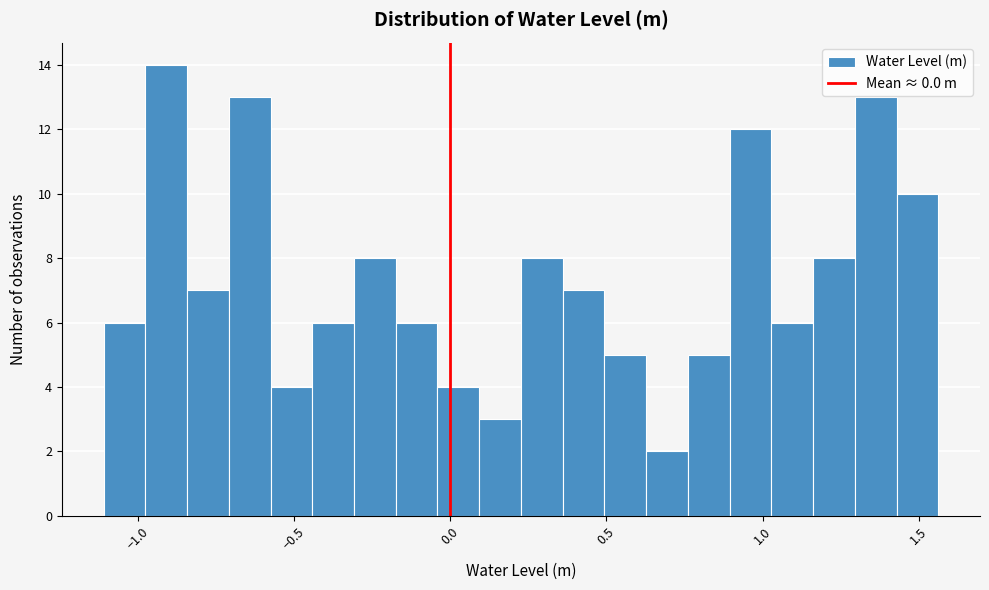

Around what value on the x-axis is the tallest bar? Give the approximate position of its centre, as read against the axis.

-0.90